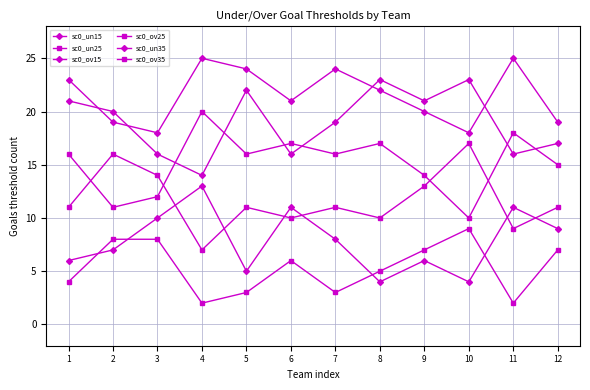

The value of sc0_un25 at 1 is 16. True or false?

True